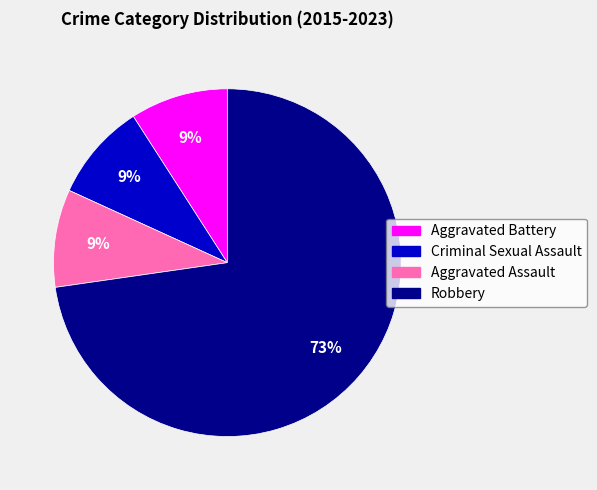

What is the largest slice in the pie chart?

Robbery